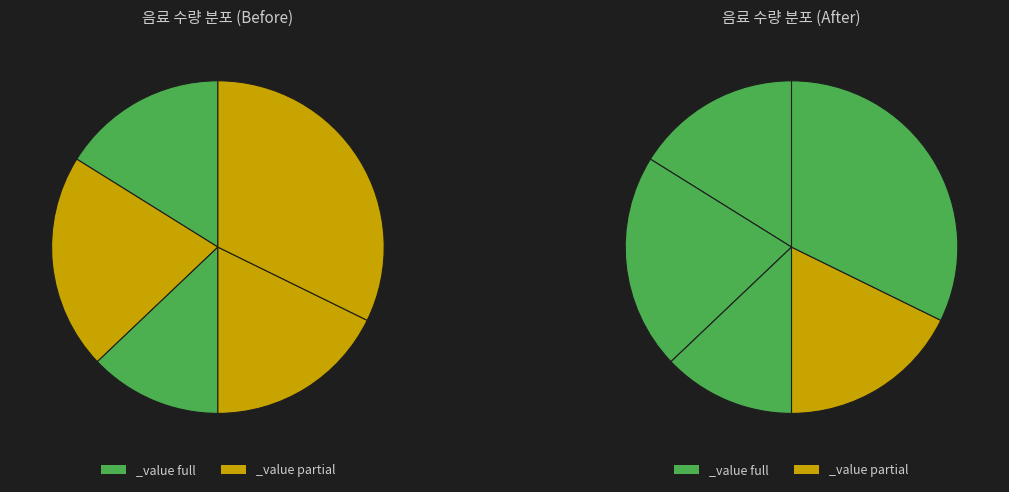

How many slices are in this pie chart?

5